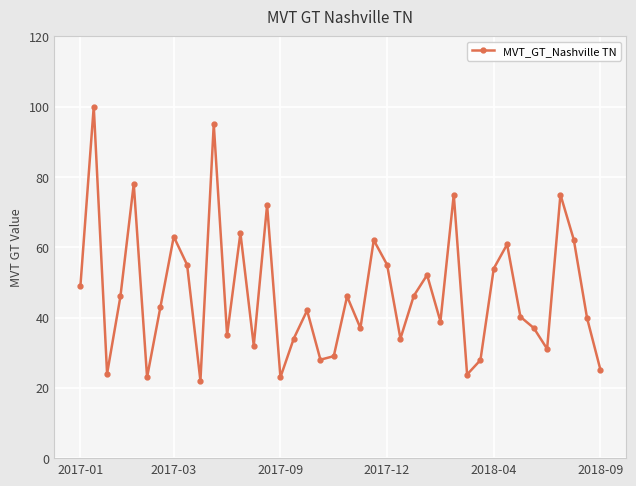

What is the maximum value shown in the chart?

100.0